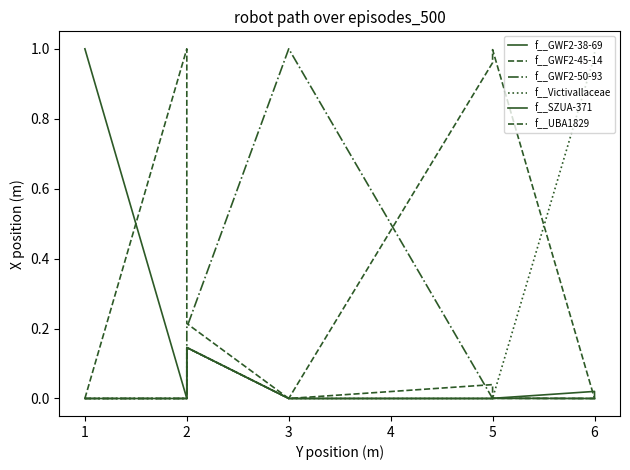

How many categories are shown in the chart?

19